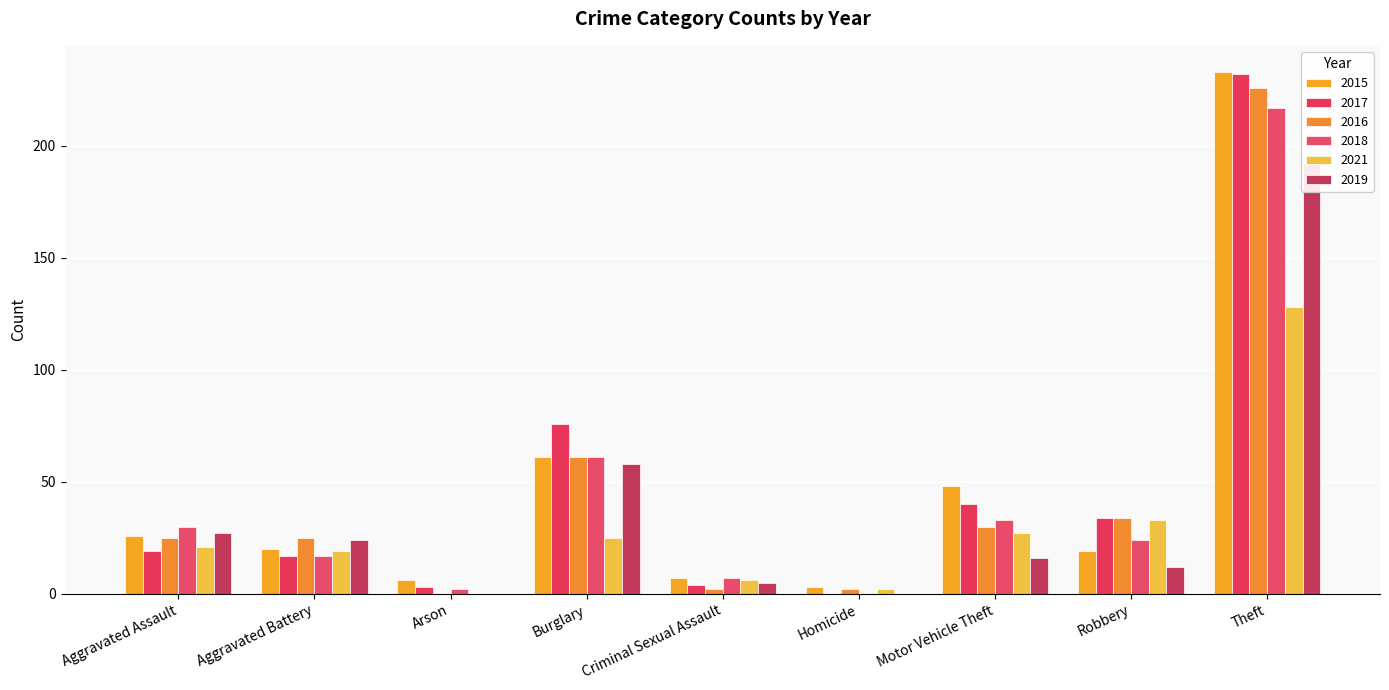

How many series are shown in this chart?

6